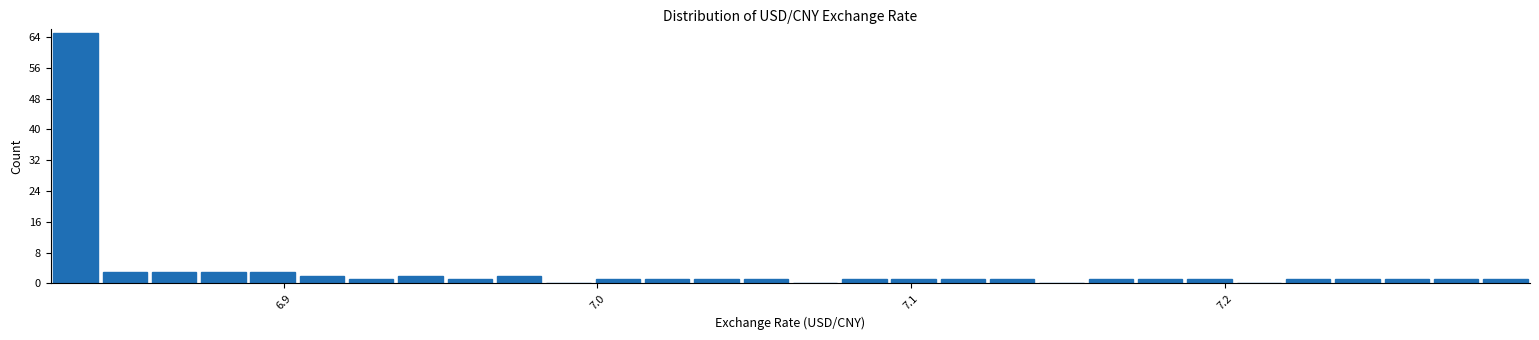

Read against the x-axis, roughly where is the centre of the tallest bar?

6.83